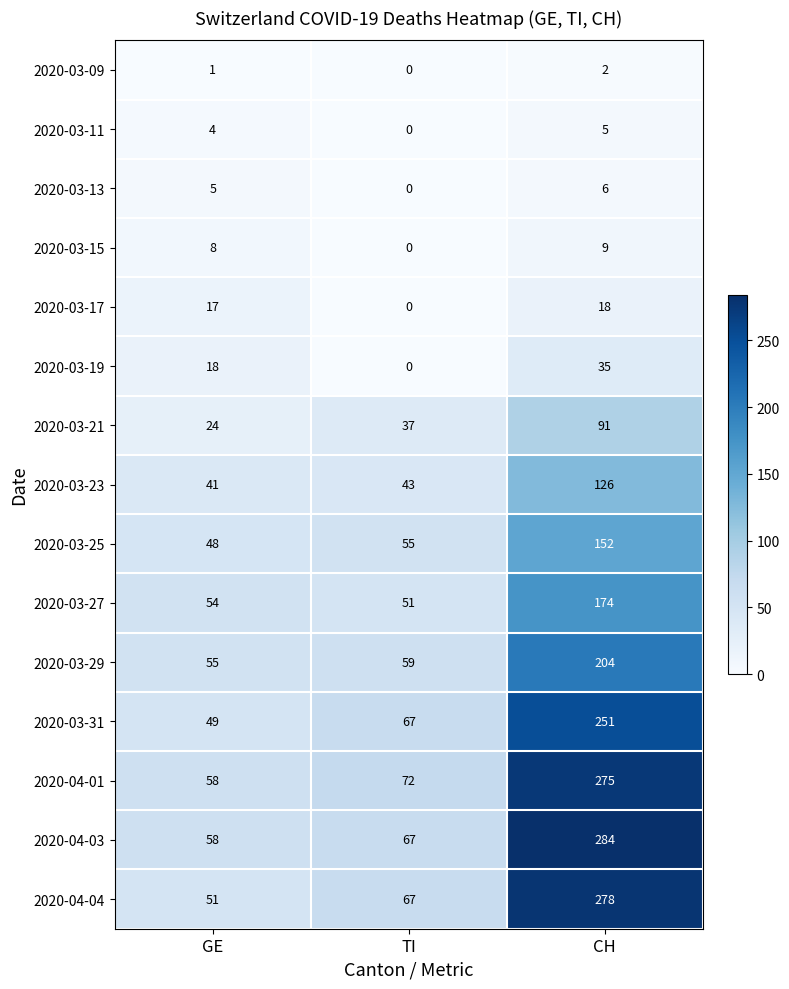

Which series has the widest spread of values?

2020-04-04